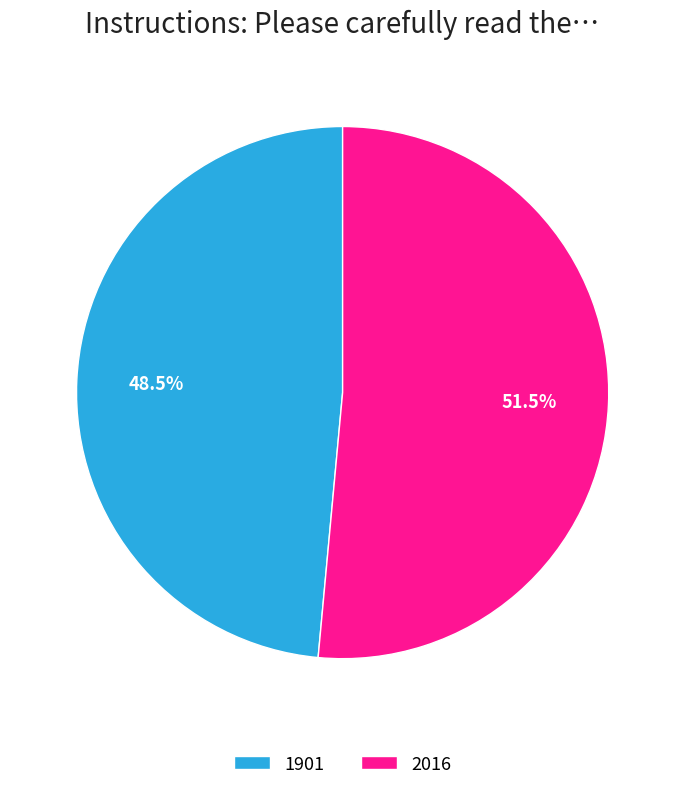

To the nearest percent, what is the difference between the 2016 and 1901 slice percentages?

3%